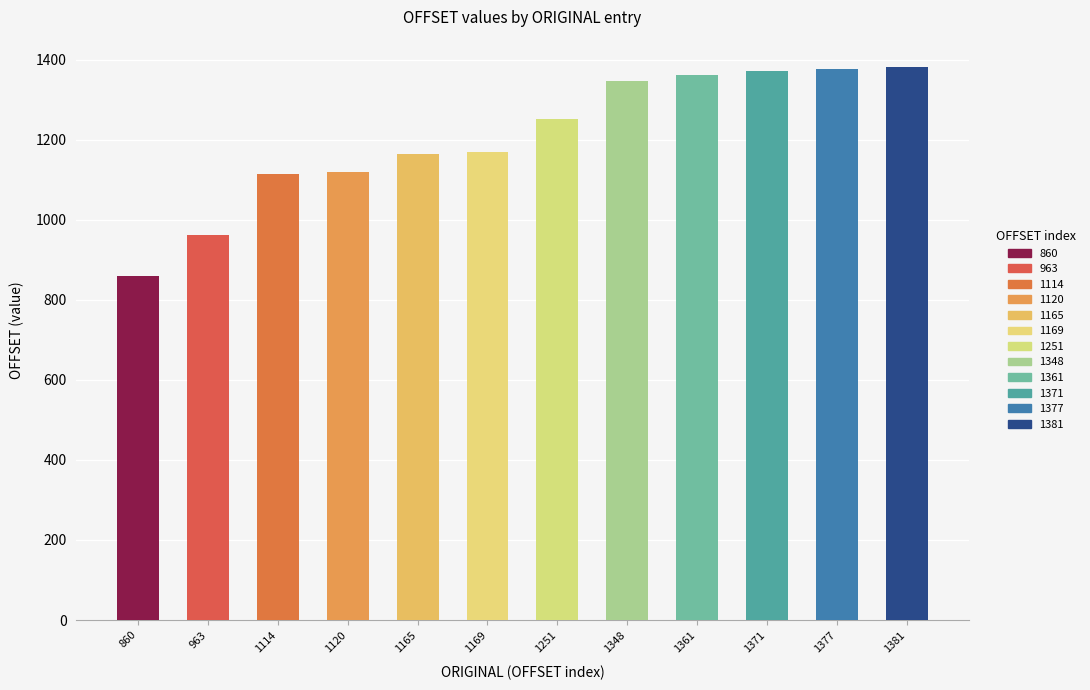

What is the ratio of the value at 1348 to the value at 1377?

1.0